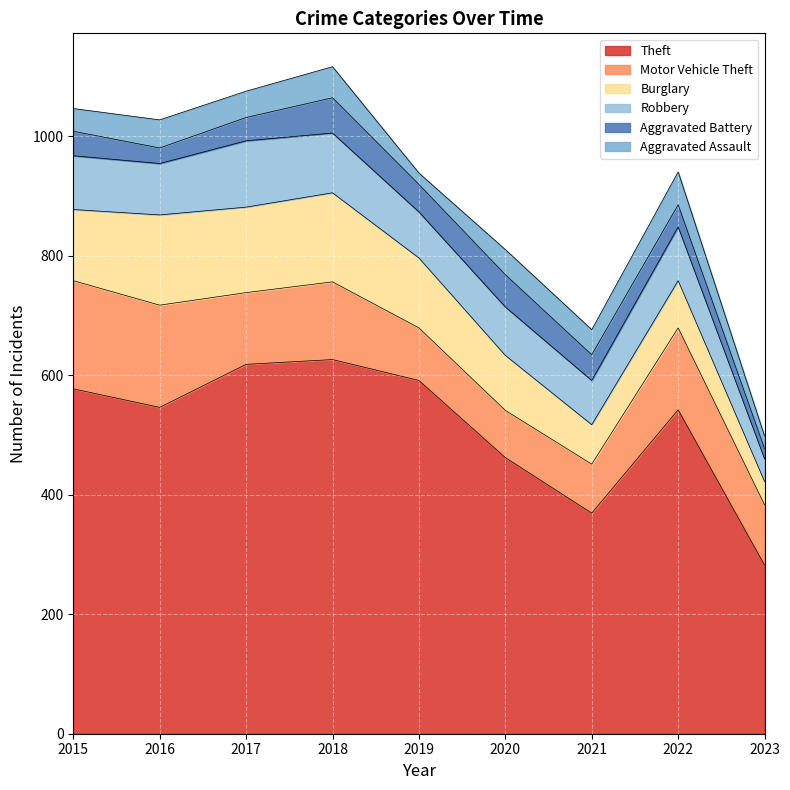

What are all the series names shown in the legend?

Theft, Motor Vehicle Theft, Burglary, Robbery, Aggravated Battery, Aggravated Assault